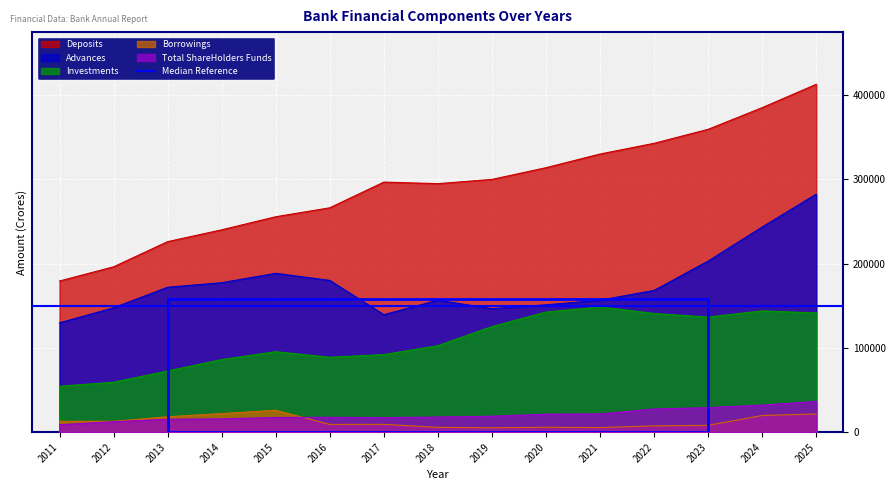

Rank the series at 2023 from lowest to highest value.

Borrowings, Total ShareHolders Funds, Investments, Advances, Deposits